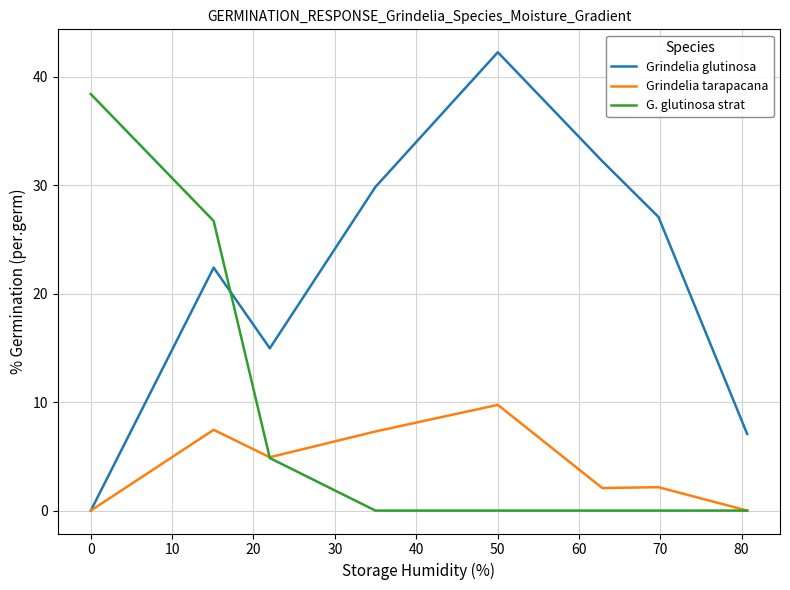

What is the difference between the maximum and minimum values in the Grindelia glutinosa series?

42.3